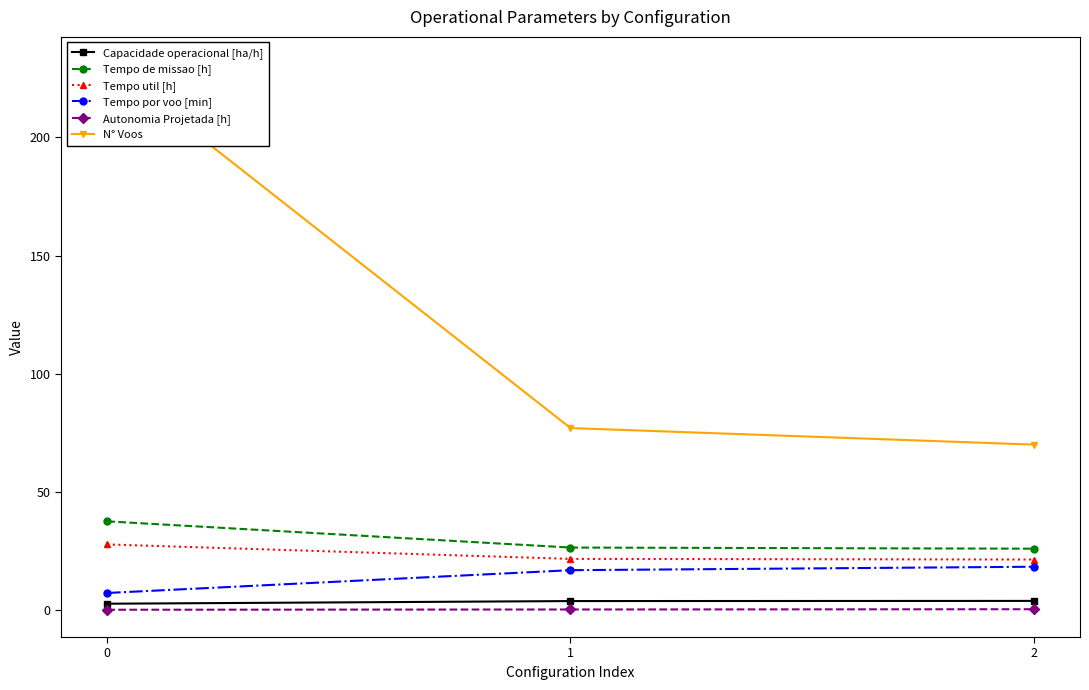

Is it true that Autonomia Projetada [h] equals 0.1 at 2?

False